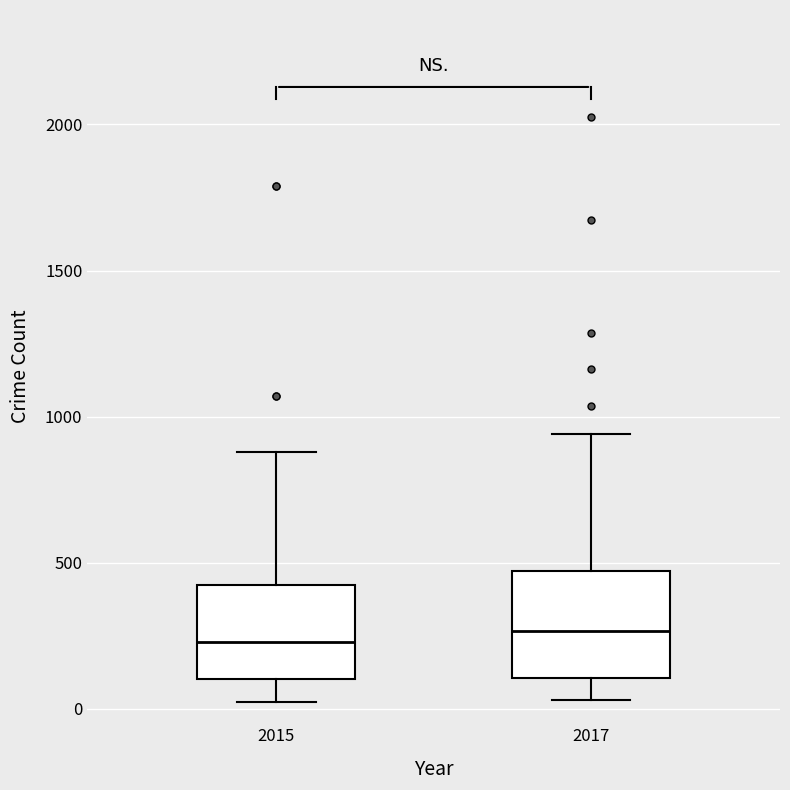

Reading left to right, transcribe this box plot: for each box, give where its median line is, the range the box spans, and where its two whiskers end, as read against the y-axis. The values are not printed on the chart, so give them approximately, as read against the axis.

2015: median 250, box 100 to 400, whiskers 0 to 900
2017: median 250, box 100 to 450, whiskers 50 to 950